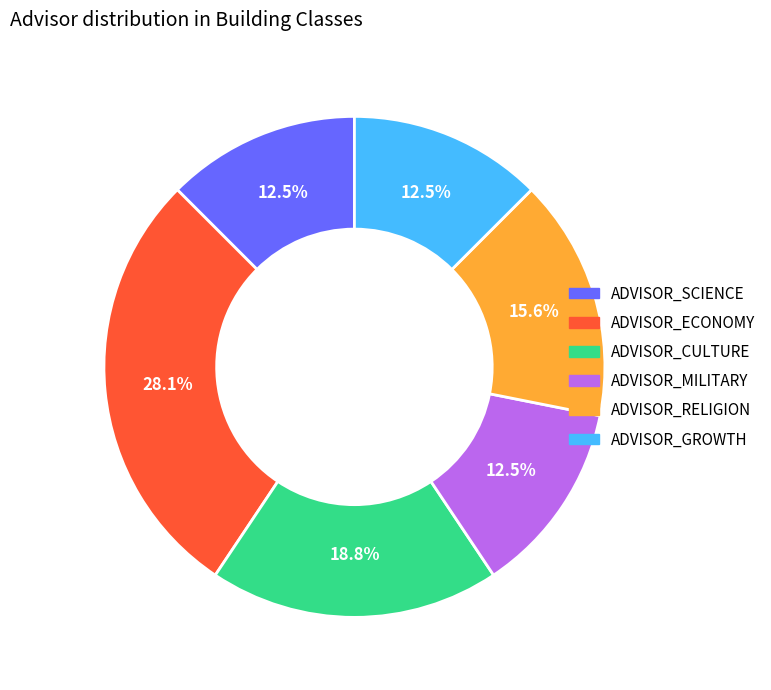

The ADVISOR_ECONOMY slice represents 28% of the pie. True or false?

True